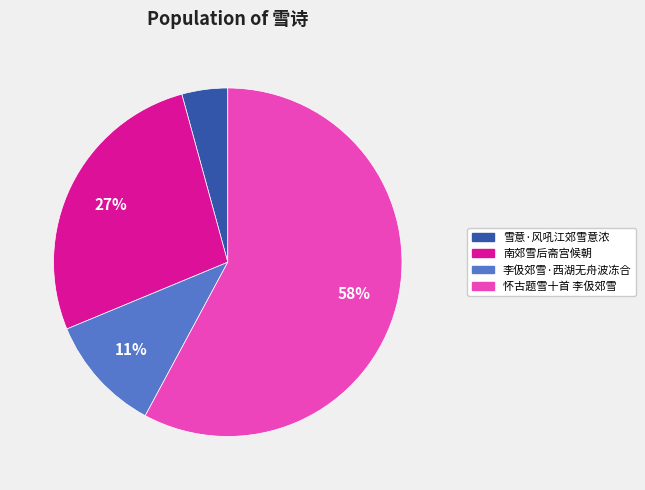

Is the sum of 李伋郊雪·西湖无舟波冻合 and 雪意·风吼江郊雪意浓 greater than half?

No